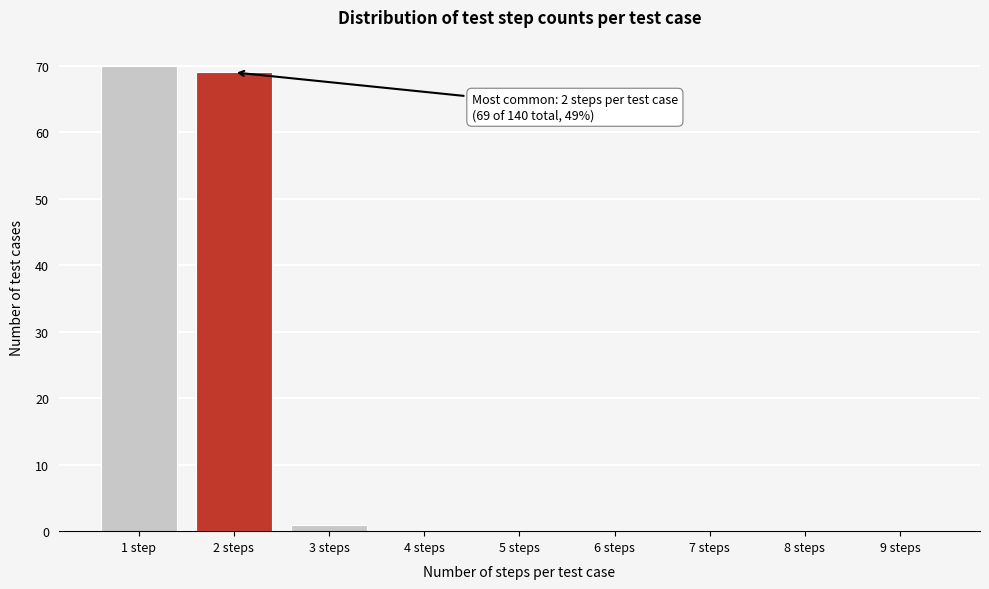

Reading right to left, extract all data points from this chart.

9 steps=0	8 steps=0	7 steps=0	6 steps=0	5 steps=0	4 steps=0	3 steps=1	2 steps=69	1 step=70